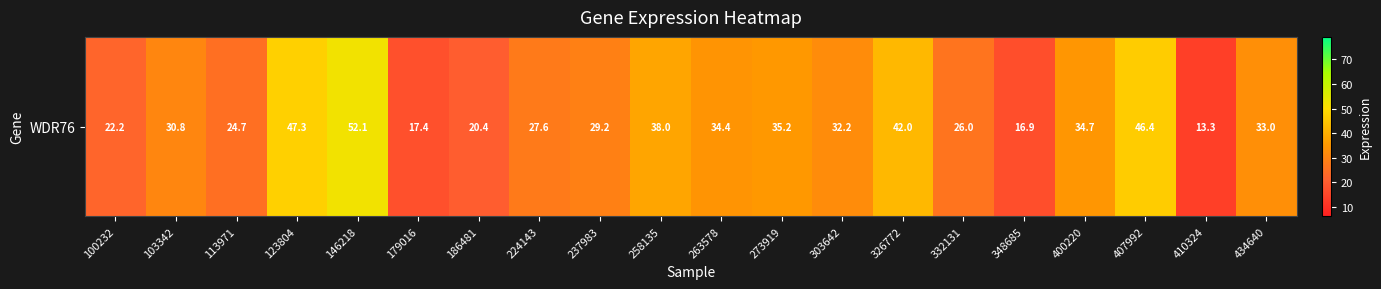

How many data points are above 32?

10